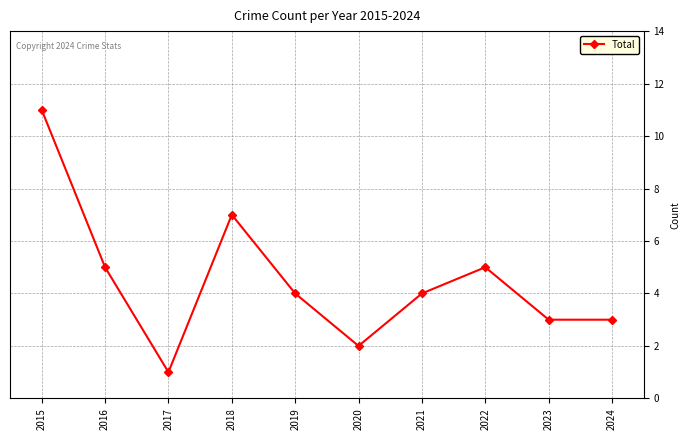

Is it true that the value at 2022 is 5?

True